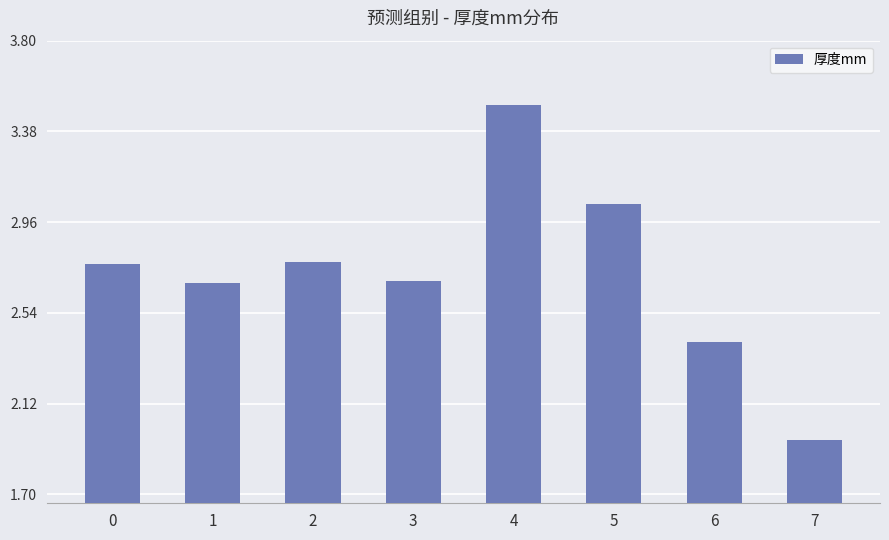

What is the difference between the values at 3 and 0?

0.1